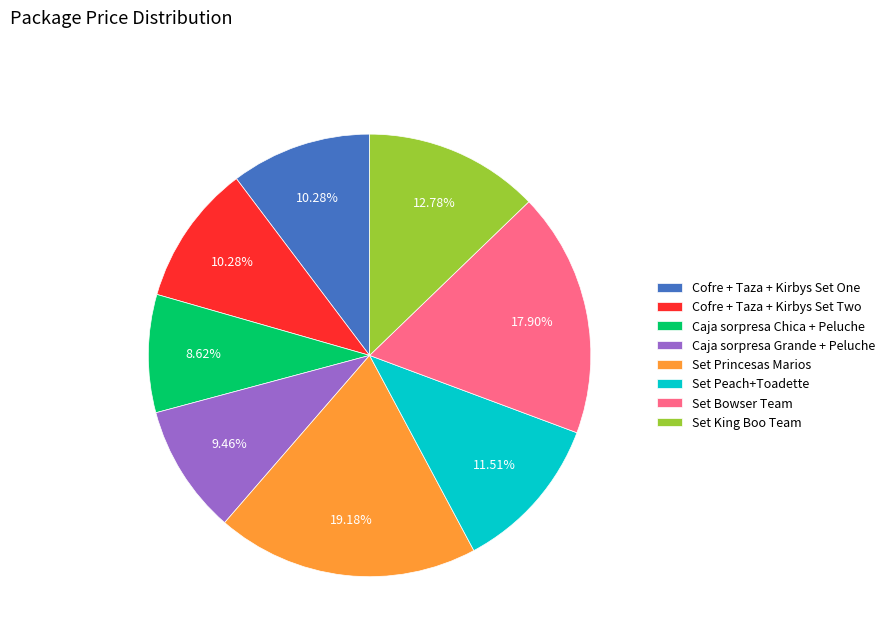

Which has a higher value, Caja sorpresa Chica + Peluche or Set Bowser Team?

Set Bowser Team